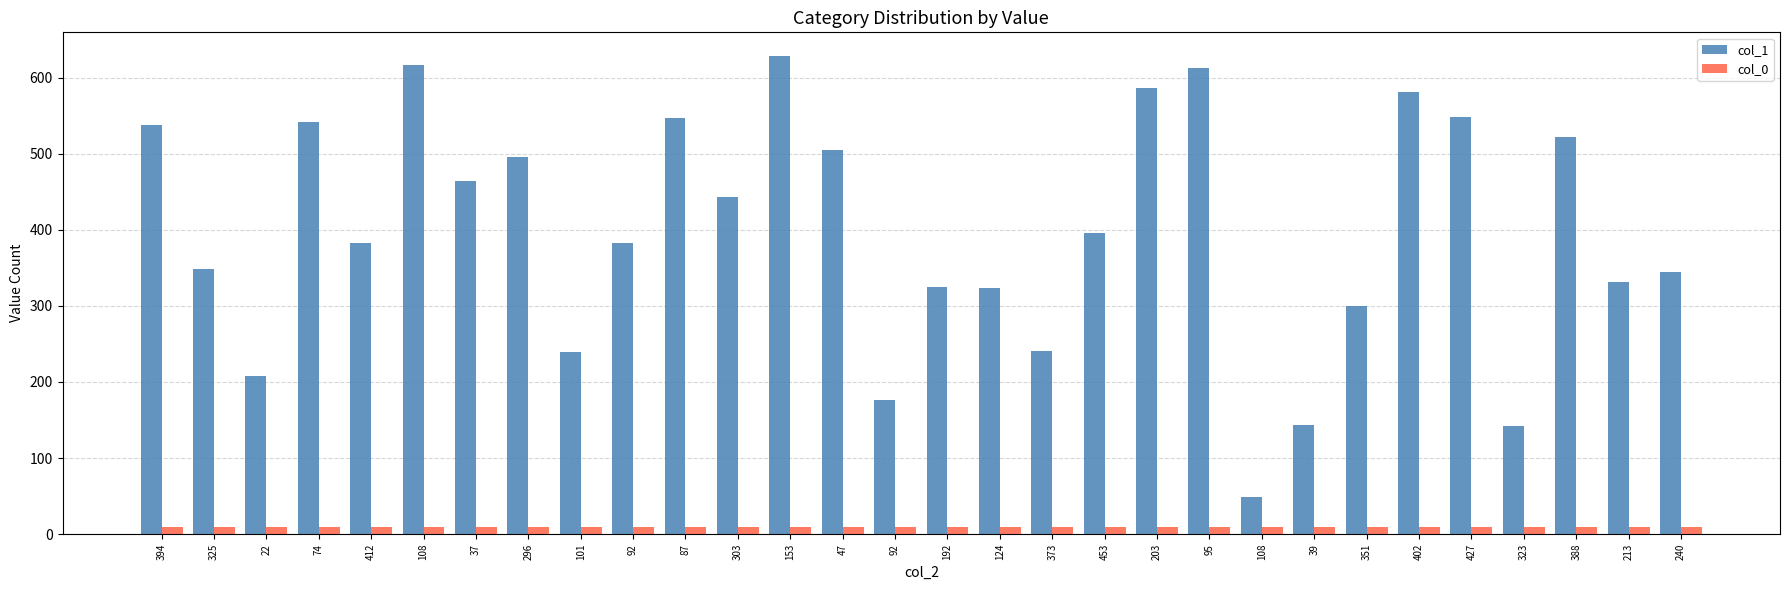

Count the number of categories in the chart.

30